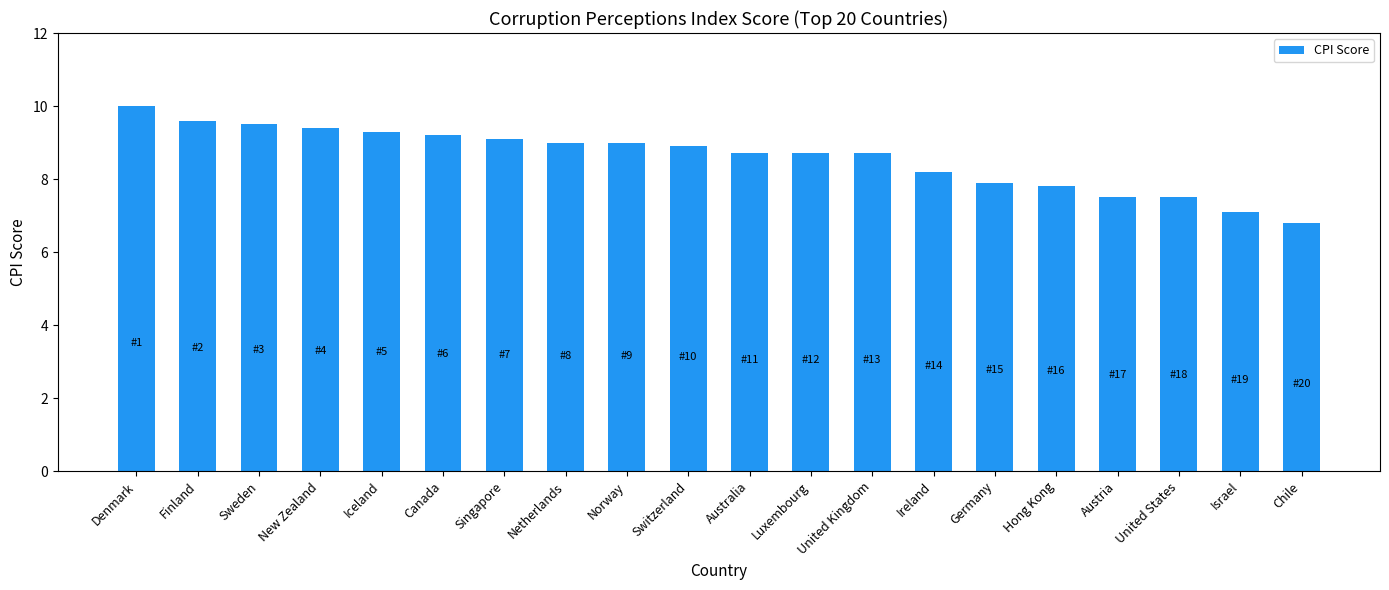

Between Switzerland and Singapore, which is larger?

Singapore